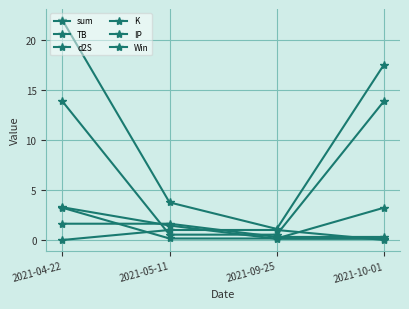

Count the number of data series in this chart.

6